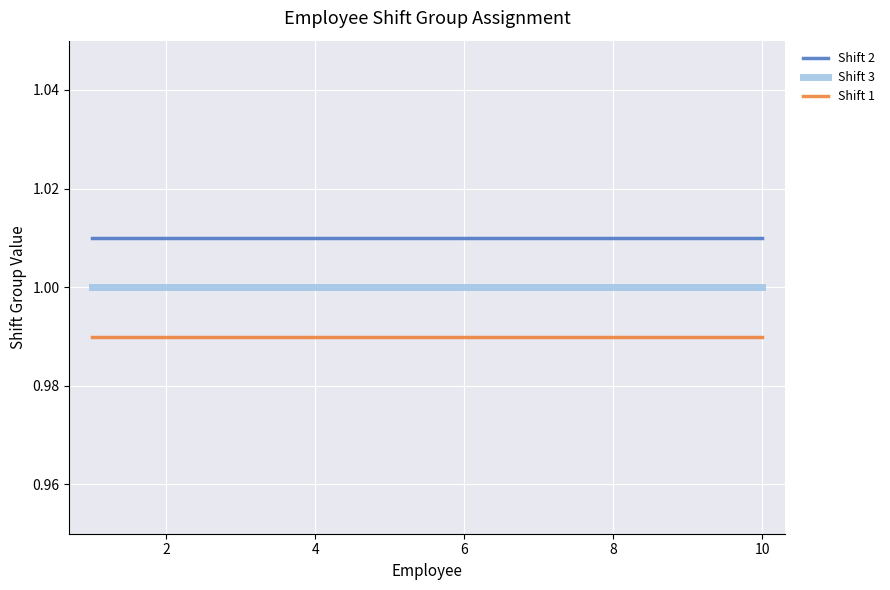

Rank the series by their average value, from lowest to highest.

Shift 1, Shift 3, Shift 2